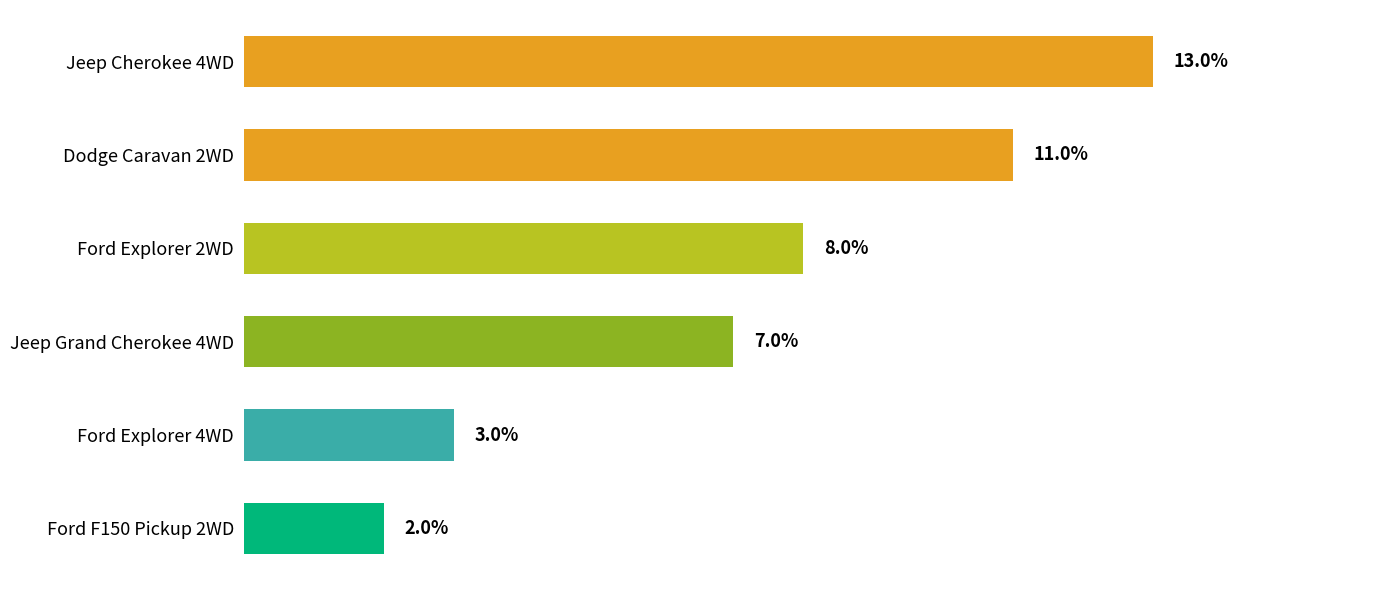

List the labels in order of value, smallest first.

Ford F150 Pickup 2WD, Ford Explorer 4WD, Jeep Grand Cherokee 4WD, Ford Explorer 2WD, Dodge Caravan 2WD, Jeep Cherokee 4WD